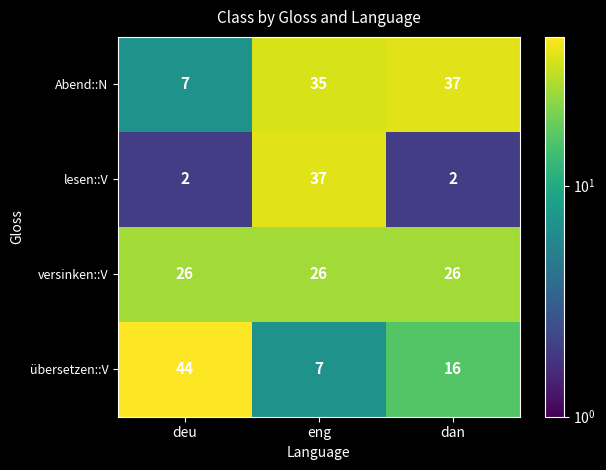

Rank the series at deu from lowest to highest value.

lesen::V, Abend::N, versinken::V, übersetzen::V